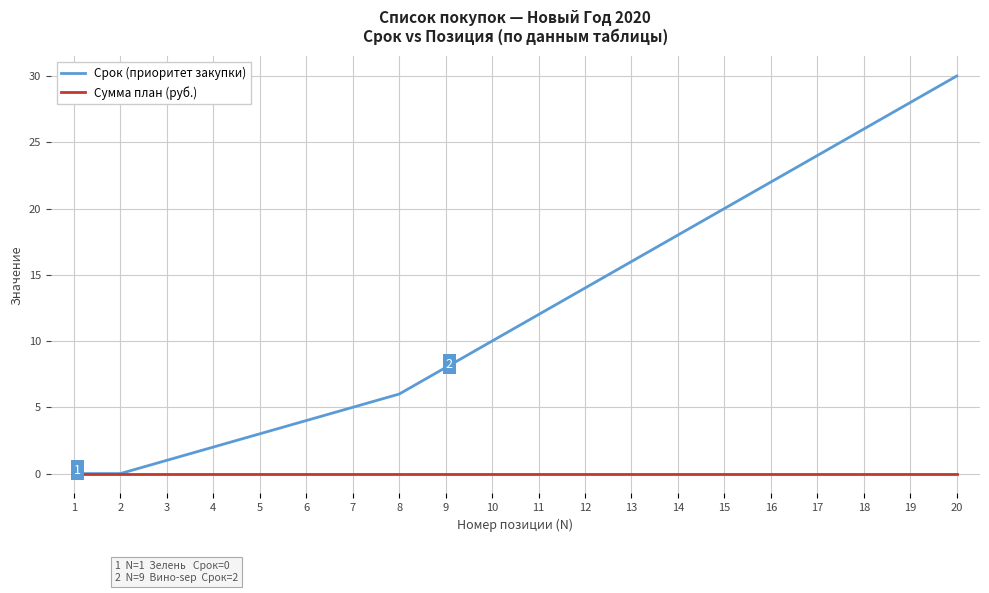

True or false: Срок (приоритет закупки) has a value of 8 at 9.

True